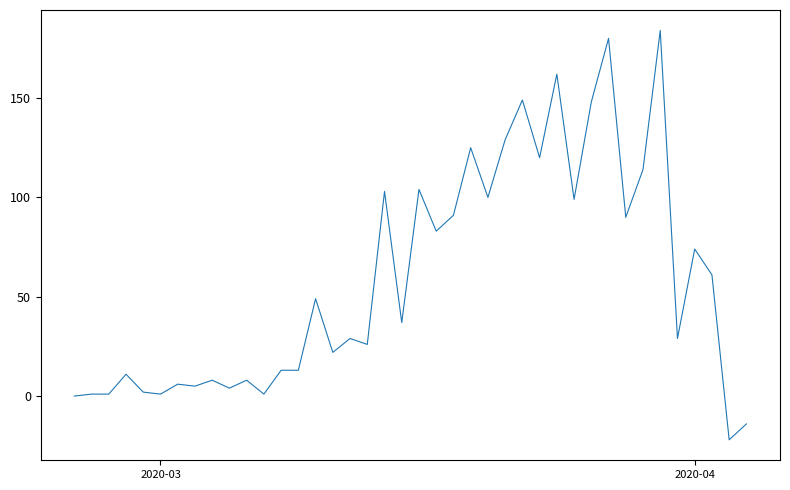

What is the minimum value shown in the chart?

-22